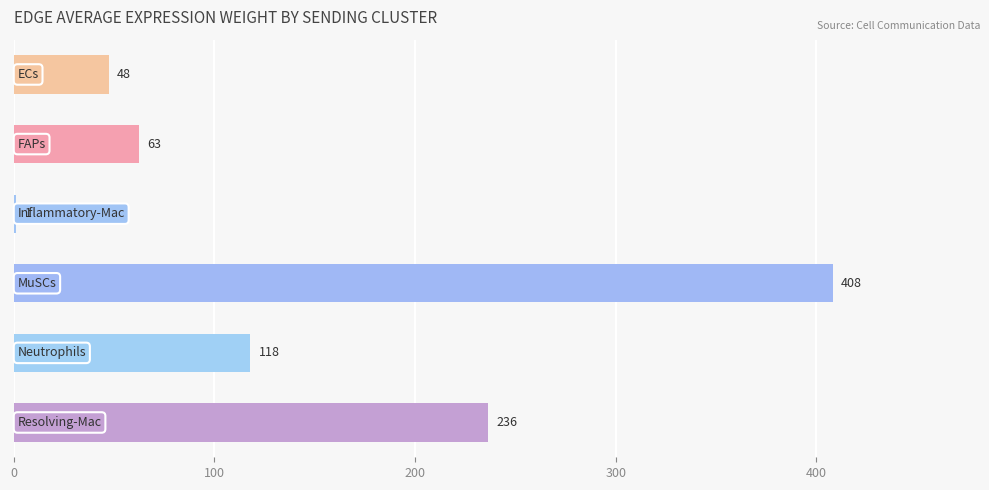

What is the value of the 1st bar from the top?

47.6